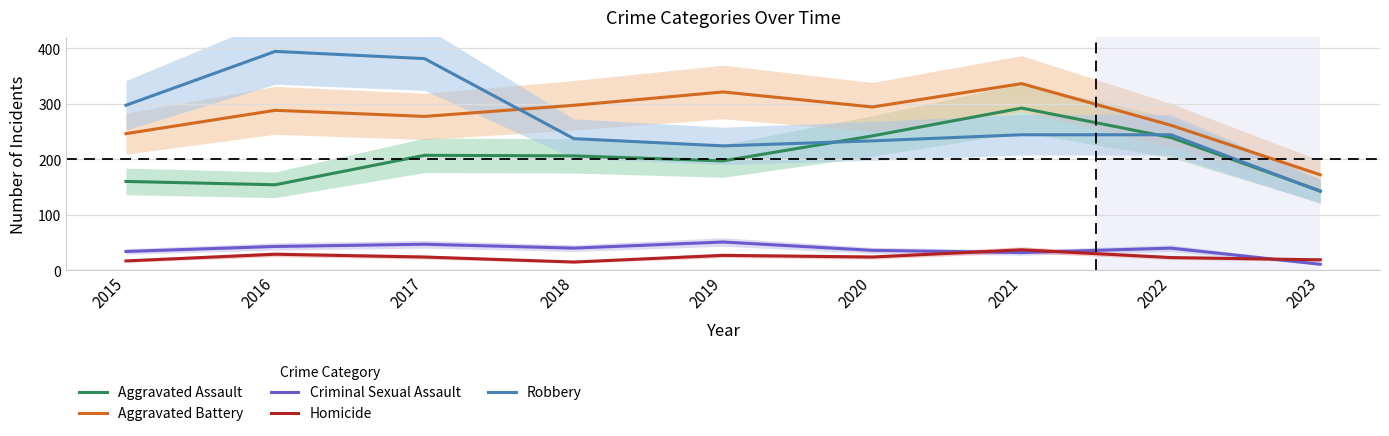

Reading right to left, list all the values displayed in this chart.

Aggravated Assault: 143	239	292	242	197	206	207	154	160
Aggravated Battery: 172	261	336	294	321	297	277	288	246
Criminal Sexual Assault: 11	40	32	36	51	40	47	43	34
Homicide: 19	23	37	24	27	15	24	29	17
Robbery: 142	244	244	233	224	237	381	394	297